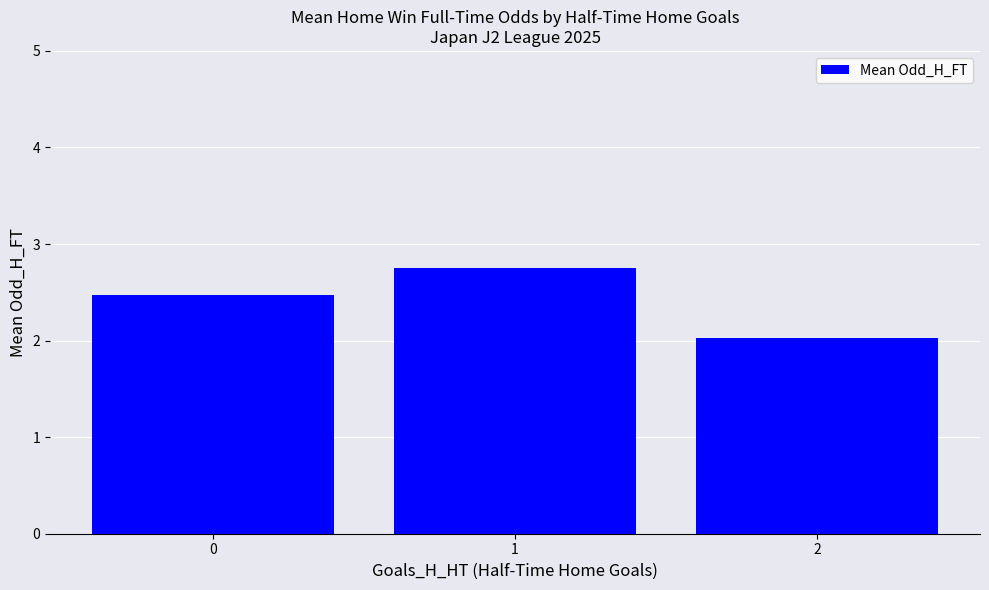

True or false: the data shows 1.2 at 0.

False